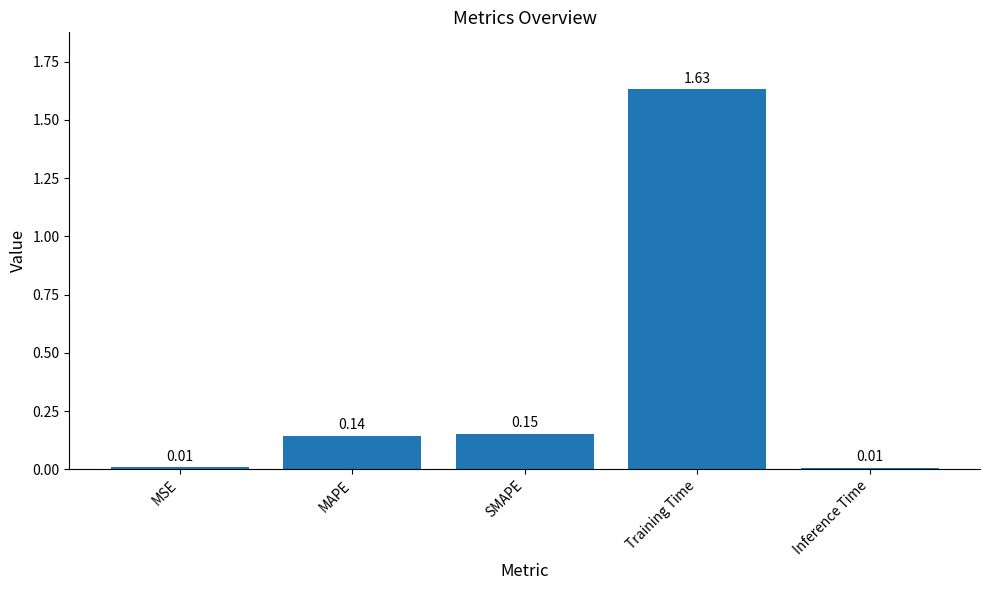

What is the label of the 1st bar from the left?

MSE